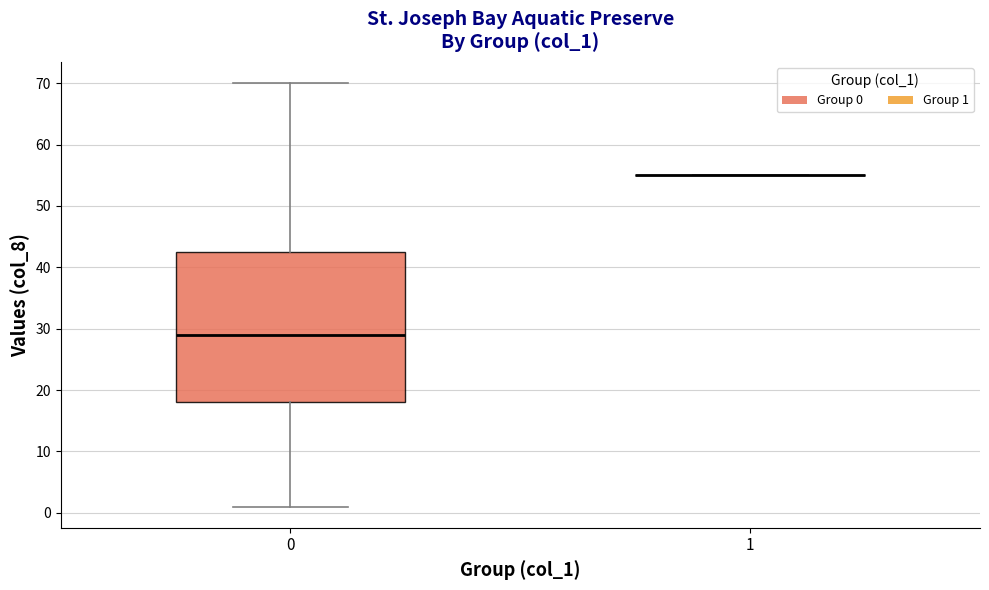

Which box is the tallest, from its lower edge to its upper edge?

0